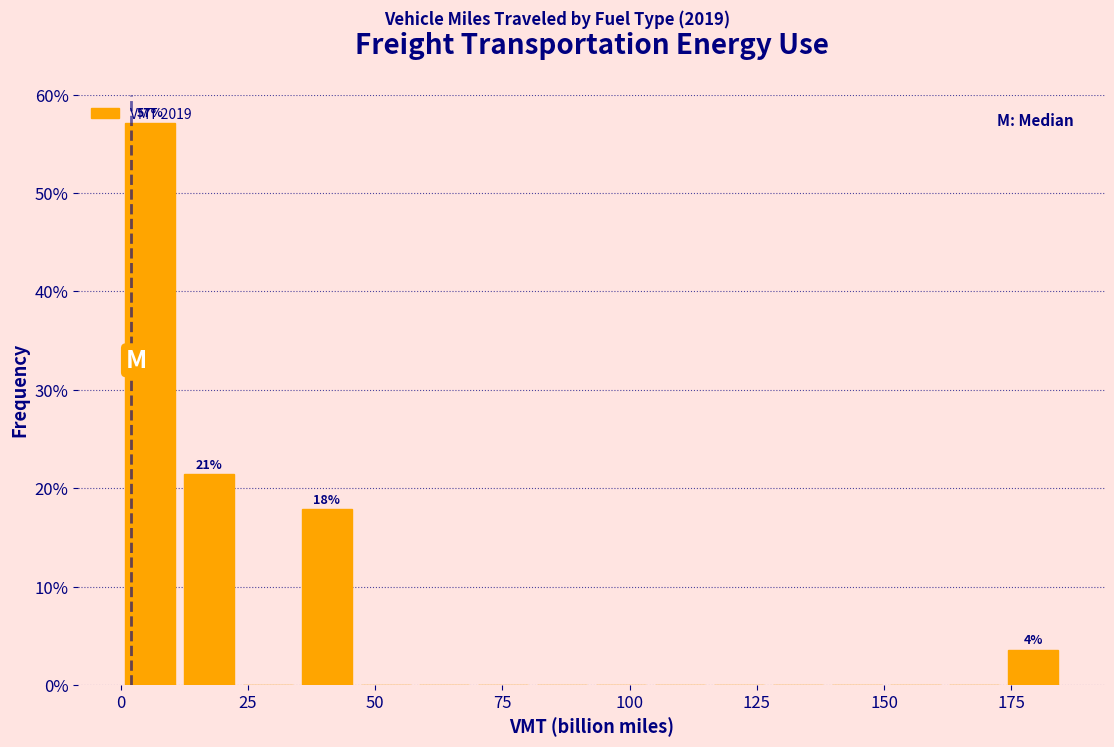

Around what value on the x-axis is the tallest bar? Give the approximate position of its centre, as read against the axis.

5